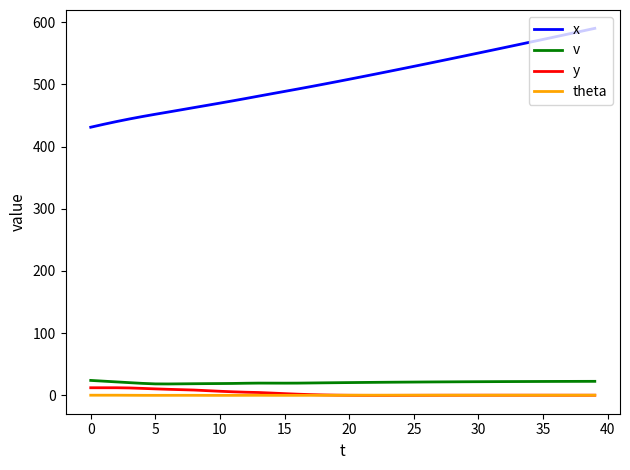

Which series has the widest spread of values?

x